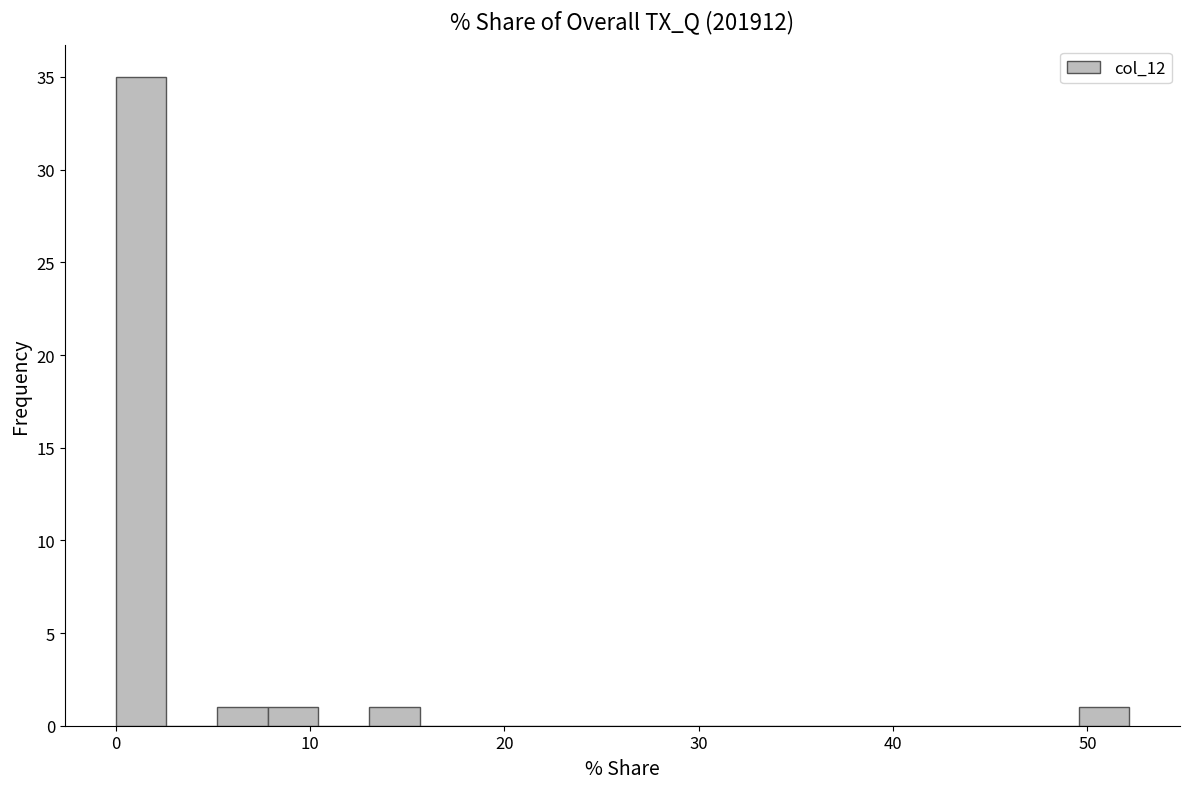

Around what value on the x-axis is the tallest bar? Give the approximate position of its centre, as read against the axis.

1